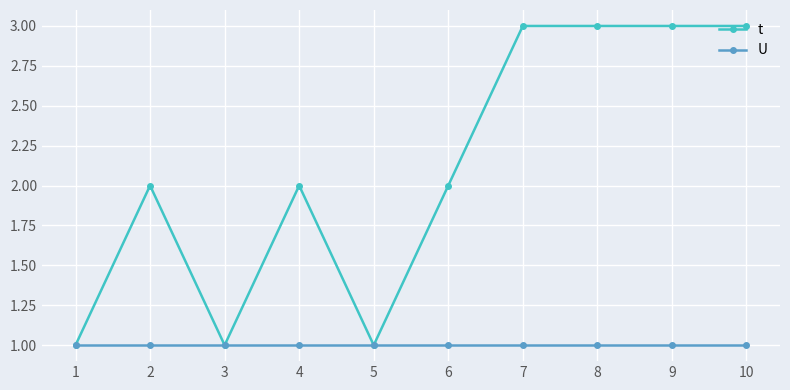

What is the total value across all series at 6?

3